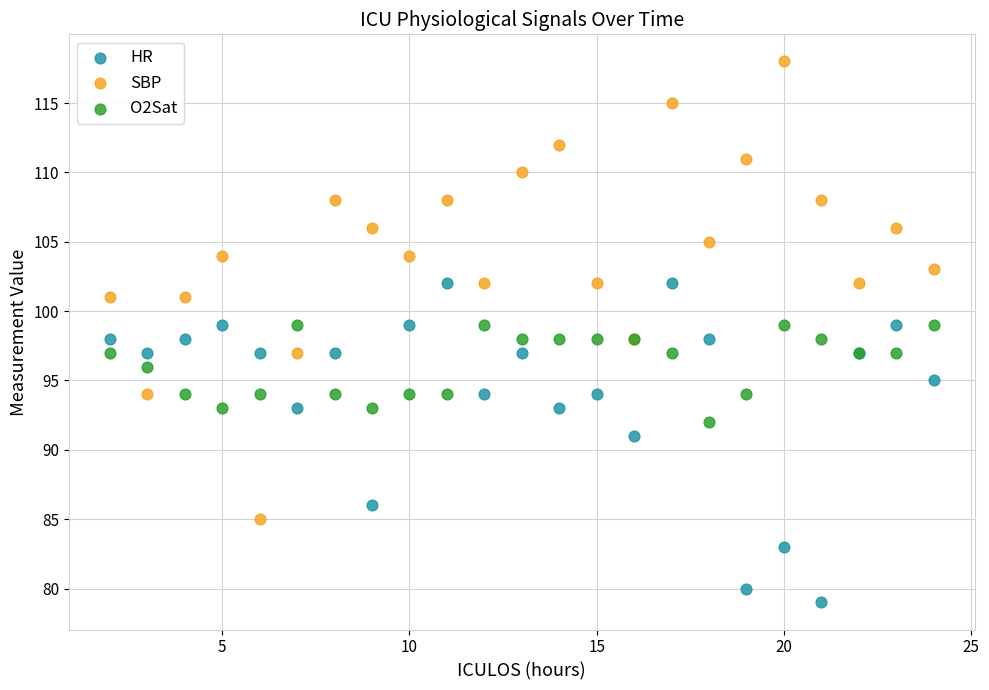

In the HR series, what Y value is closest to 90?

91